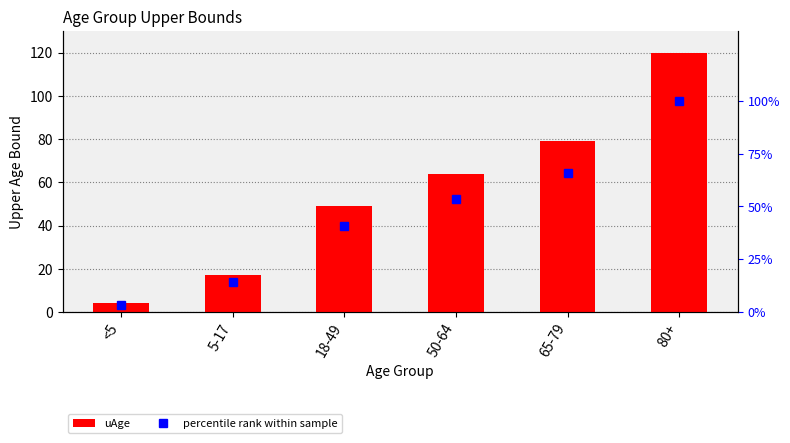

Count the number of data series in this chart.

2